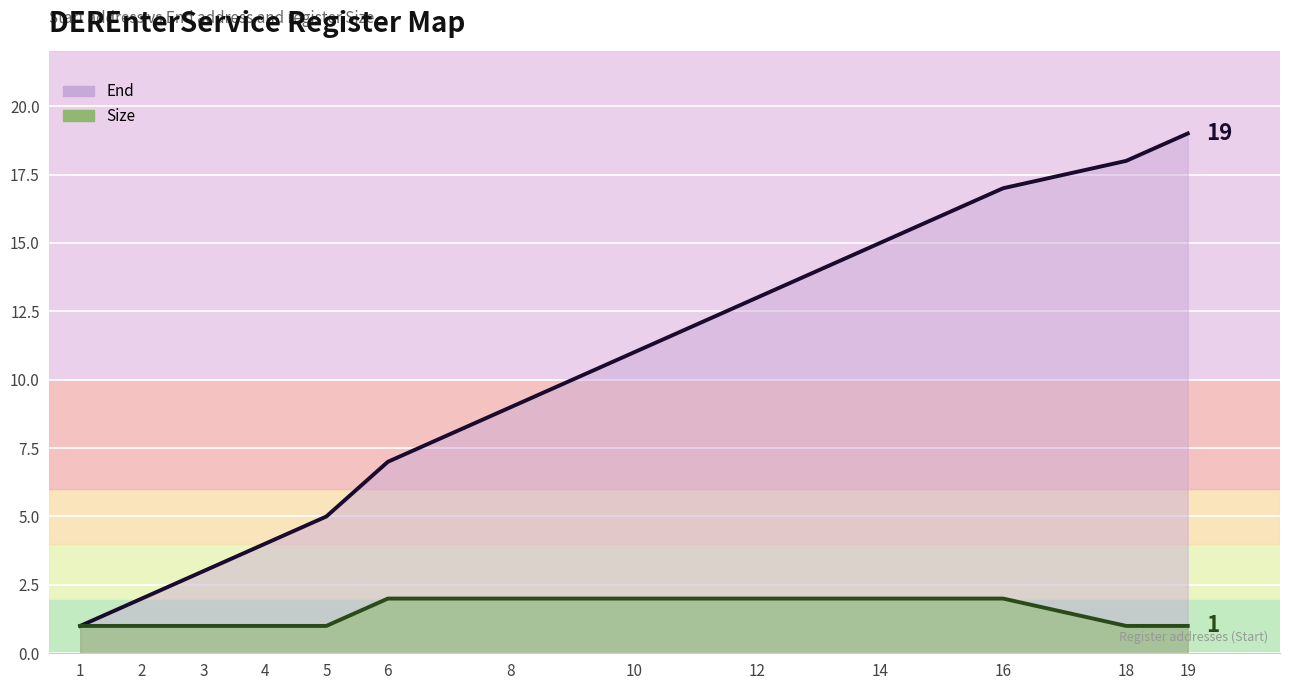

Where does the End series first go above 9?

10